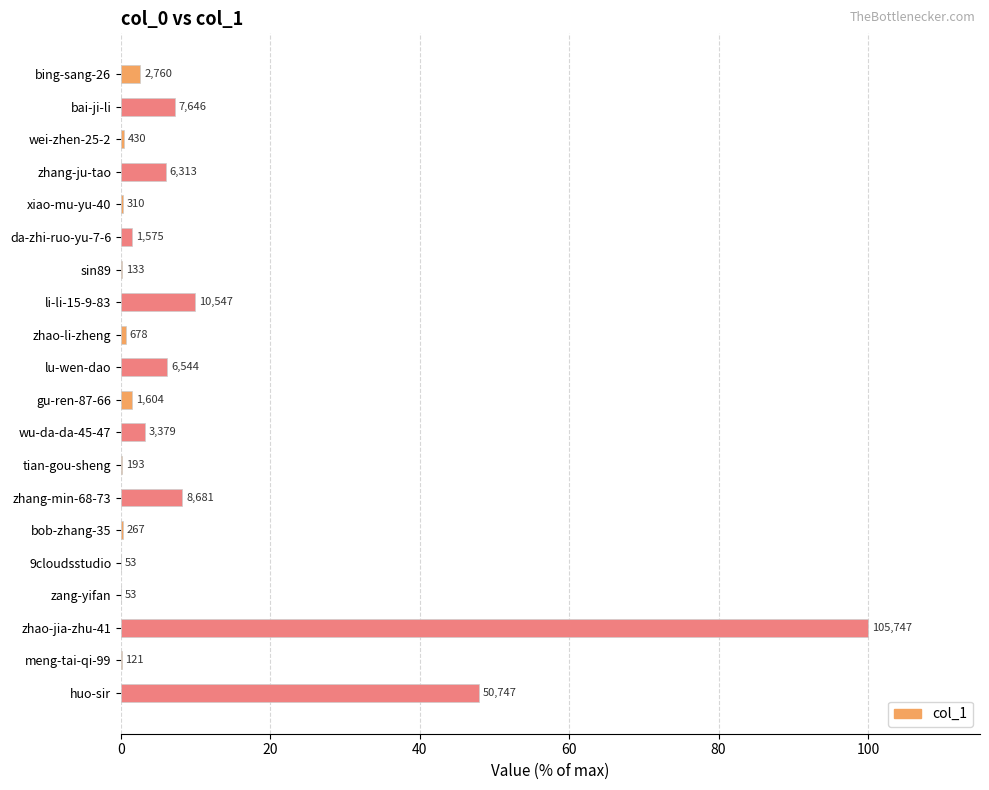

What is the difference between the maximum and minimum values?

99.9